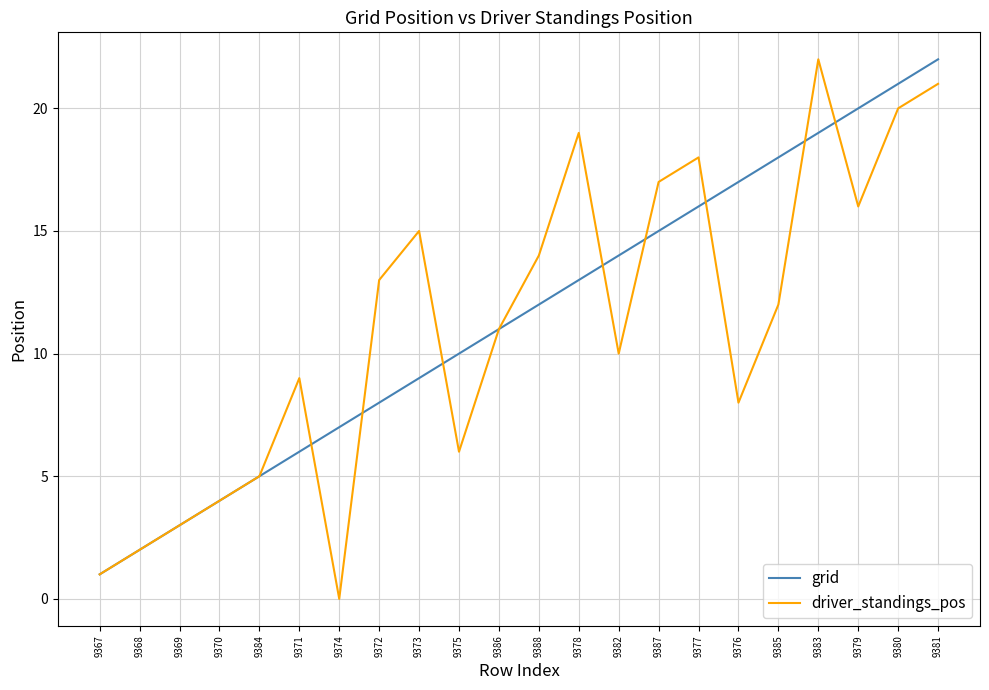

At which label does grid reach its minimum?

9367